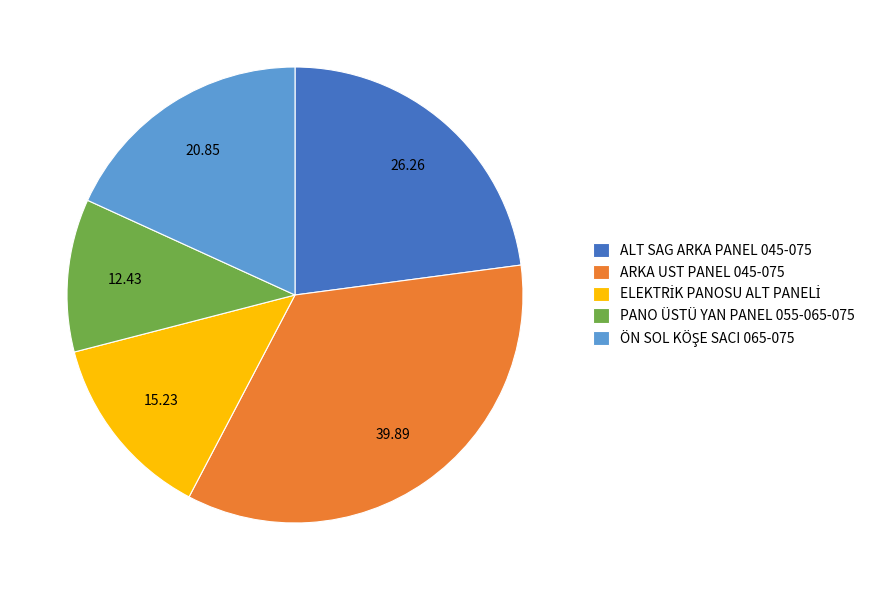

The ALT SAG ARKA PANEL 045-075 slice represents 23% of the pie. True or false?

True